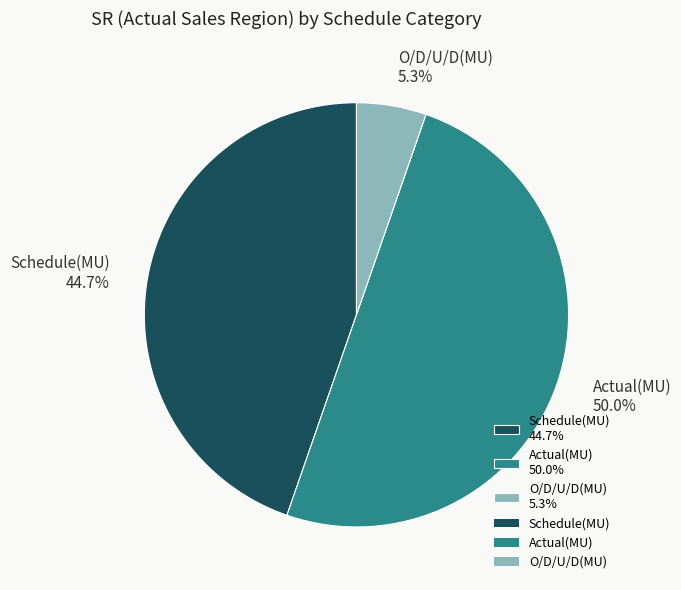

Which has a higher value, O/D/U/D(MU) 5.3% or Actual(MU) 50.0%?

Actual(MU) 50.0%